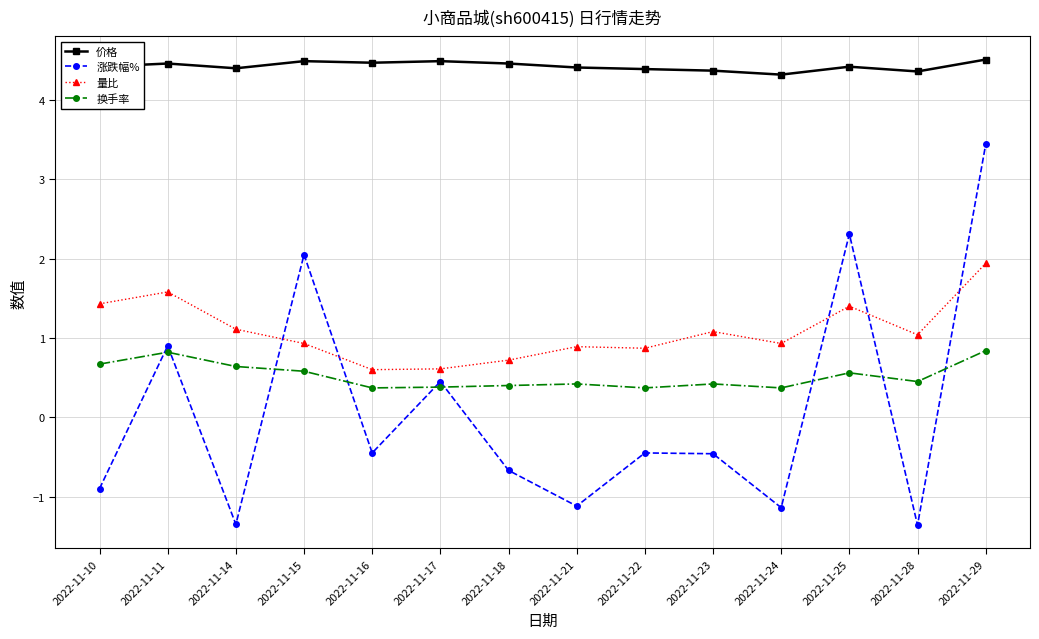

Rank the series by their maximum value, from highest to lowest.

价格, 涨跌幅%, 量比, 换手率